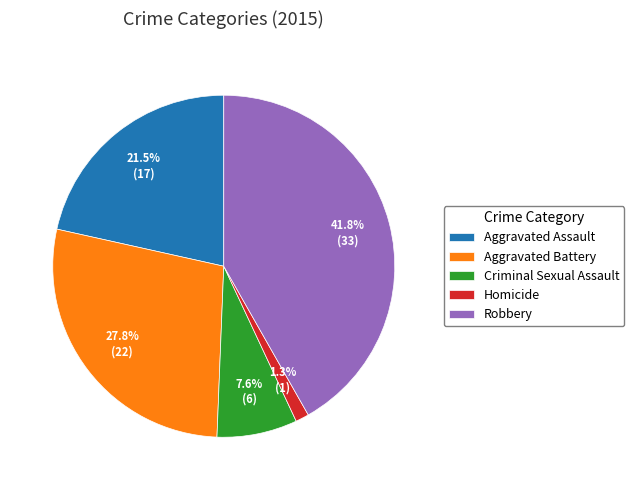

Is Criminal Sexual Assault the majority of the pie?

No